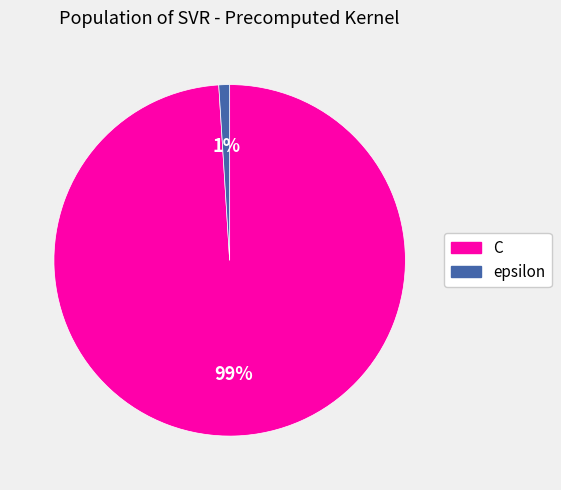

Combined, do epsilon and C account for over 50%?

Yes